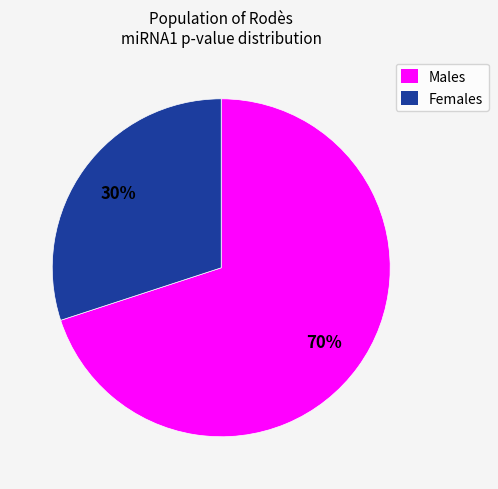

To the nearest percent, what portion does Males represent?

70%